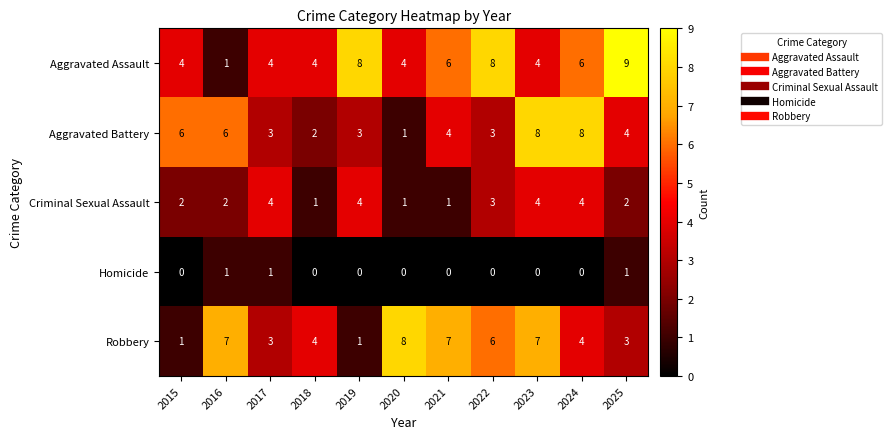

What is the difference between the highest and lowest values at 2018?

4